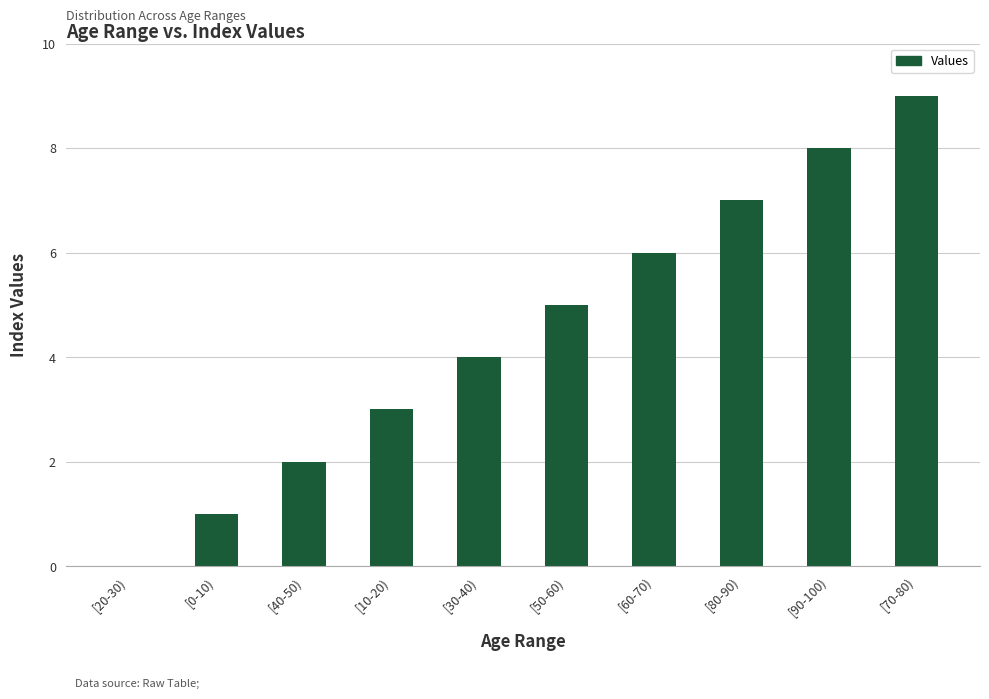

Does the chart contain stacked bars?

No